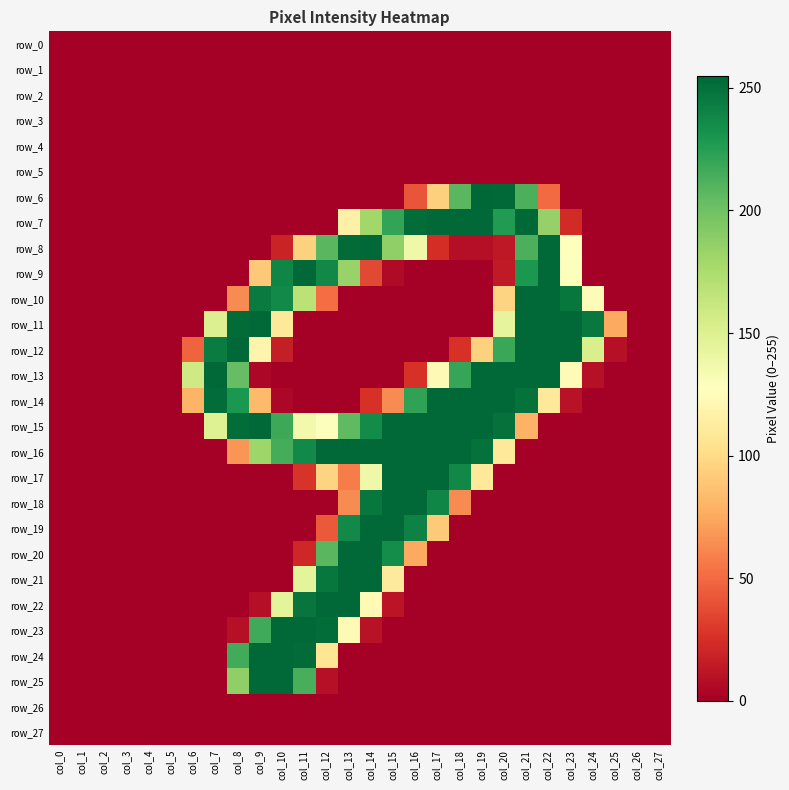

Reading right to left, list all the values displayed in this chart.

row_0: col_27=0	col_26=0	col_25=0	col_24=0	col_23=0	col_22=0	col_21=0	col_20=0	col_19=0	col_18=0	col_17=0	col_16=0	col_15=0	col_14=0	col_13=0	col_12=0	col_11=0	col_10=0	col_9=0	col_8=0	col_7=0	col_6=0	col_5=0	col_4=0	col_3=0	col_2=0	col_1=0	col_0=0
row_1: col_27=0	col_26=0	col_25=0	col_24=0	col_23=0	col_22=0	col_21=0	col_20=0	col_19=0	col_18=0	col_17=0	col_16=0	col_15=0	col_14=0	col_13=0	col_12=0	col_11=0	col_10=0	col_9=0	col_8=0	col_7=0	col_6=0	col_5=0	col_4=0	col_3=0	col_2=0	col_1=0	col_0=0
row_2: col_27=0	col_26=0	col_25=0	col_24=0	col_23=0	col_22=0	col_21=0	col_20=0	col_19=0	col_18=0	col_17=0	col_16=0	col_15=0	col_14=0	col_13=0	col_12=0	col_11=0	col_10=0	col_9=0	col_8=0	col_7=0	col_6=0	col_5=0	col_4=0	col_3=0	col_2=0	col_1=0	col_0=0
row_3: col_27=0	col_26=0	col_25=0	col_24=0	col_23=0	col_22=0	col_21=0	col_20=0	col_19=0	col_18=0	col_17=0	col_16=0	col_15=0	col_14=0	col_13=0	col_12=0	col_11=0	col_10=0	col_9=0	col_8=0	col_7=0	col_6=0	col_5=0	col_4=0	col_3=0	col_2=0	col_1=0	col_0=0
row_4: col_27=0	col_26=0	col_25=0	col_24=0	col_23=0	col_22=0	col_21=0	col_20=0	col_19=0	col_18=0	col_17=0	col_16=0	col_15=0	col_14=0	col_13=0	col_12=0	col_11=0	col_10=0	col_9=0	col_8=0	col_7=0	col_6=0	col_5=0	col_4=0	col_3=0	col_2=0	col_1=0	col_0=0
row_5: col_27=0	col_26=0	col_25=0	col_24=0	col_23=0	col_22=0	col_21=0	col_20=0	col_19=0	col_18=0	col_17=0	col_16=0	col_15=0	col_14=0	col_13=0	col_12=0	col_11=0	col_10=0	col_9=0	col_8=0	col_7=0	col_6=0	col_5=0	col_4=0	col_3=0	col_2=0	col_1=0	col_0=0
row_6: col_27=0	col_26=0	col_25=0	col_24=0	col_23=0	col_22=50	col_21=213	col_20=254	col_19=255	col_18=208	col_17=94	col_16=41	col_15=0	col_14=0	col_13=0	col_12=0	col_11=0	col_10=0	col_9=0	col_8=0	col_7=0	col_6=0	col_5=0	col_4=0	col_3=0	col_2=0	col_1=0	col_0=0
row_7: col_27=0	col_26=0	col_25=0	col_24=0	col_23=23	col_22=185	col_21=254	col_20=227	col_19=254	col_18=254	col_17=254	col_16=252	col_15=221	col_14=180	col_13=116	col_12=0	col_11=0	col_10=0	col_9=0	col_8=0	col_7=0	col_6=0	col_5=0	col_4=0	col_3=0	col_2=0	col_1=0	col_0=0
row_8: col_27=0	col_26=0	col_25=0	col_24=0	col_23=128	col_22=254	col_21=213	col_20=13	col_19=8	col_18=8	col_17=24	col_16=138	col_15=187	col_14=254	col_13=253	col_12=208	col_11=95	col_10=19	col_9=0	col_8=0	col_7=0	col_6=0	col_5=0	col_4=0	col_3=0	col_2=0	col_1=0	col_0=0
row_9: col_27=0	col_26=0	col_25=0	col_24=0	col_23=129	col_22=254	col_21=229	col_20=14	col_19=0	col_18=0	col_17=0	col_16=0	col_15=6	col_14=36	col_13=184	col_12=238	col_11=254	col_10=239	col_9=90	col_8=0	col_7=0	col_6=0	col_5=0	col_4=0	col_3=0	col_2=0	col_1=0	col_0=0
row_10: col_27=0	col_26=0	col_25=0	col_24=124	col_23=247	col_22=254	col_21=254	col_20=96	col_19=0	col_18=0	col_17=0	col_16=0	col_15=0	col_14=0	col_13=0	col_12=51	col_11=168	col_10=237	col_9=245	col_8=63	col_7=0	col_6=0	col_5=0	col_4=0	col_3=0	col_2=0	col_1=0	col_0=0
row_11: col_27=0	col_26=0	col_25=75	col_24=246	col_23=254	col_22=254	col_21=254	col_20=144	col_19=0	col_18=0	col_17=0	col_16=0	col_15=0	col_14=0	col_13=0	col_12=0	col_11=0	col_10=110	col_9=254	col_8=253	col_7=150	col_6=0	col_5=0	col_4=0	col_3=0	col_2=0	col_1=0	col_0=0
row_12: col_27=0	col_26=0	col_25=9	col_24=153	col_23=254	col_22=254	col_21=254	col_20=219	col_19=95	col_18=26	col_17=0	col_16=0	col_15=0	col_14=0	col_13=0	col_12=0	col_11=0	col_10=16	col_9=119	col_8=254	col_7=244	col_6=47	col_5=0	col_4=0	col_3=0	col_2=0	col_1=0	col_0=0
row_13: col_27=0	col_26=0	col_25=0	col_24=9	col_23=124	col_22=254	col_21=254	col_20=254	col_19=254	col_18=220	col_17=123	col_16=26	col_15=0	col_14=0	col_13=0	col_12=0	col_11=0	col_10=0	col_9=4	col_8=204	col_7=254	col_6=158	col_5=0	col_4=0	col_3=0	col_2=0	col_1=0	col_0=0
row_14: col_27=0	col_26=0	col_25=0	col_24=0	col_23=10	col_22=110	col_21=250	col_20=254	col_19=254	col_18=254	col_17=254	col_16=222	col_15=63	col_14=26	col_13=0	col_12=0	col_11=0	col_10=4	col_9=83	col_8=229	col_7=252	col_6=80	col_5=0	col_4=0	col_3=0	col_2=0	col_1=0	col_0=0
row_15: col_27=0	col_26=0	col_25=0	col_24=0	col_23=0	col_22=0	col_21=79	col_20=250	col_19=254	col_18=254	col_17=254	col_16=254	col_15=254	col_14=236	col_13=206	col_12=129	col_11=136	col_10=218	col_9=254	col_8=252	col_7=149	col_6=0	col_5=0	col_4=0	col_3=0	col_2=0	col_1=0	col_0=0
row_16: col_27=0	col_26=0	col_25=0	col_24=0	col_23=0	col_22=0	col_21=0	col_20=109	col_19=250	col_18=254	col_17=254	col_16=254	col_15=254	col_14=254	col_13=254	col_12=254	col_11=237	col_10=215	col_9=181	col_8=67	col_7=0	col_6=0	col_5=0	col_4=0	col_3=0	col_2=0	col_1=0	col_0=0
row_17: col_27=0	col_26=0	col_25=0	col_24=0	col_23=0	col_22=0	col_21=0	col_20=0	col_19=109	col_18=238	col_17=254	col_16=254	col_15=254	col_14=138	col_13=57	col_12=96	col_11=27	col_10=0	col_9=0	col_8=0	col_7=0	col_6=0	col_5=0	col_4=0	col_3=0	col_2=0	col_1=0	col_0=0
row_18: col_27=0	col_26=0	col_25=0	col_24=0	col_23=0	col_22=0	col_21=0	col_20=0	col_19=0	col_18=63	col_17=239	col_16=254	col_15=254	col_14=247	col_13=63	col_12=0	col_11=0	col_10=0	col_9=0	col_8=0	col_7=0	col_6=0	col_5=0	col_4=0	col_3=0	col_2=0	col_1=0	col_0=0
row_19: col_27=0	col_26=0	col_25=0	col_24=0	col_23=0	col_22=0	col_21=0	col_20=0	col_19=0	col_18=0	col_17=91	col_16=241	col_15=254	col_14=254	col_13=237	col_12=43	col_11=0	col_10=0	col_9=0	col_8=0	col_7=0	col_6=0	col_5=0	col_4=0	col_3=0	col_2=0	col_1=0	col_0=0
row_20: col_27=0	col_26=0	col_25=0	col_24=0	col_23=0	col_22=0	col_21=0	col_20=0	col_19=0	col_18=0	col_17=0	col_16=75	col_15=235	col_14=254	col_13=254	col_12=208	col_11=21	col_10=0	col_9=0	col_8=0	col_7=0	col_6=0	col_5=0	col_4=0	col_3=0	col_2=0	col_1=0	col_0=0
row_21: col_27=0	col_26=0	col_25=0	col_24=0	col_23=0	col_22=0	col_21=0	col_20=0	col_19=0	col_18=0	col_17=0	col_16=0	col_15=111	col_14=254	col_13=254	col_12=247	col_11=145	col_10=0	col_9=0	col_8=0	col_7=0	col_6=0	col_5=0	col_4=0	col_3=0	col_2=0	col_1=0	col_0=0
row_22: col_27=0	col_26=0	col_25=0	col_24=0	col_23=0	col_22=0	col_21=0	col_20=0	col_19=0	col_18=0	col_17=0	col_16=0	col_15=11	col_14=123	col_13=254	col_12=254	col_11=248	col_10=145	col_9=8	col_8=0	col_7=0	col_6=0	col_5=0	col_4=0	col_3=0	col_2=0	col_1=0	col_0=0
row_23: col_27=0	col_26=0	col_25=0	col_24=0	col_23=0	col_22=0	col_21=0	col_20=0	col_19=0	col_18=0	col_17=0	col_16=0	col_15=0	col_14=10	col_13=123	col_12=252	col_11=254	col_10=254	col_9=217	col_8=9	col_7=0	col_6=0	col_5=0	col_4=0	col_3=0	col_2=0	col_1=0	col_0=0
row_24: col_27=0	col_26=0	col_25=0	col_24=0	col_23=0	col_22=0	col_21=0	col_20=0	col_19=0	col_18=0	col_17=0	col_16=0	col_15=0	col_14=0	col_13=0	col_12=107	col_11=253	col_10=254	col_9=254	col_8=216	col_7=0	col_6=0	col_5=0	col_4=0	col_3=0	col_2=0	col_1=0	col_0=0
row_25: col_27=0	col_26=0	col_25=0	col_24=0	col_23=0	col_22=0	col_21=0	col_20=0	col_19=0	col_18=0	col_17=0	col_16=0	col_15=0	col_14=0	col_13=0	col_12=9	col_11=214	col_10=254	col_9=254	col_8=187	col_7=0	col_6=0	col_5=0	col_4=0	col_3=0	col_2=0	col_1=0	col_0=0
row_26: col_27=0	col_26=0	col_25=0	col_24=0	col_23=0	col_22=0	col_21=0	col_20=0	col_19=0	col_18=0	col_17=0	col_16=0	col_15=0	col_14=0	col_13=0	col_12=0	col_11=0	col_10=0	col_9=0	col_8=0	col_7=0	col_6=0	col_5=0	col_4=0	col_3=0	col_2=0	col_1=0	col_0=0
row_27: col_27=0	col_26=0	col_25=0	col_24=0	col_23=0	col_22=0	col_21=0	col_20=0	col_19=0	col_18=0	col_17=0	col_16=0	col_15=0	col_14=0	col_13=0	col_12=0	col_11=0	col_10=0	col_9=0	col_8=0	col_7=0	col_6=0	col_5=0	col_4=0	col_3=0	col_2=0	col_1=0	col_0=0